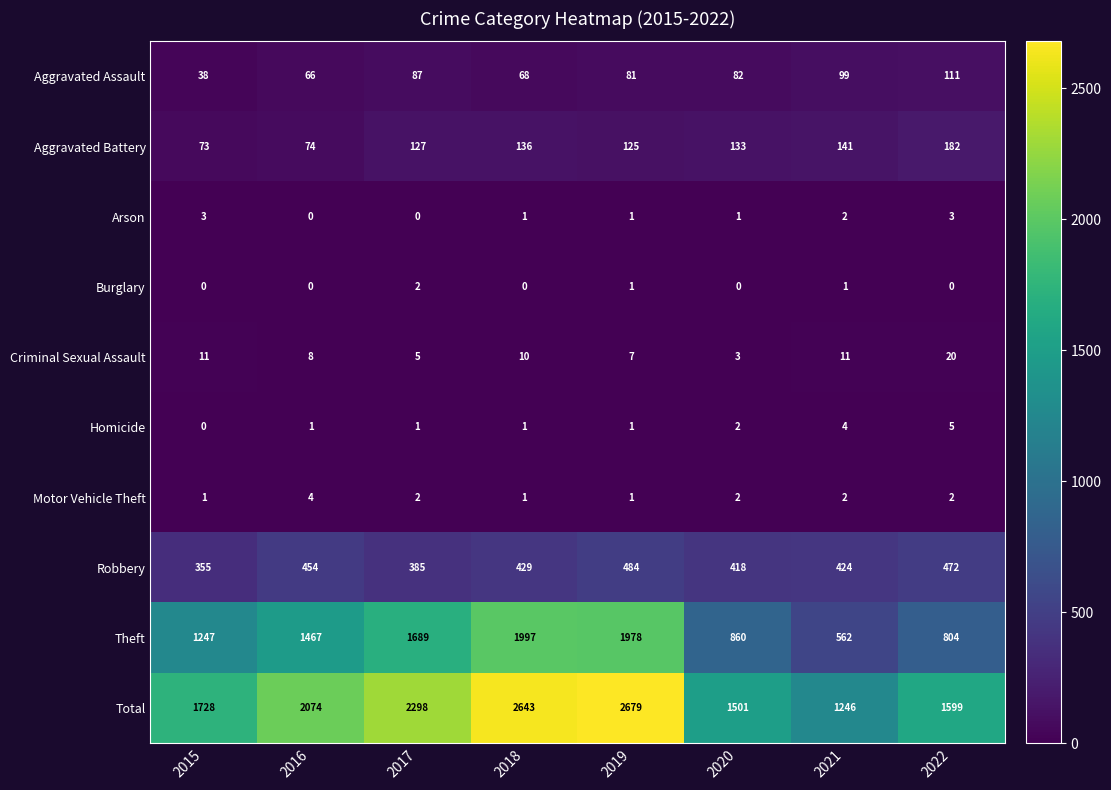

What is the approximate value of Aggravated Battery at 2019?

125